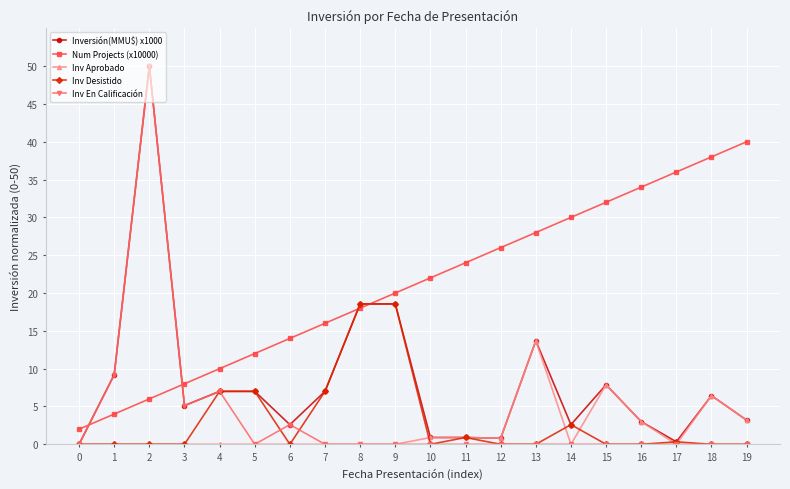

Does the chart display data point markers on the line(s)?

Yes